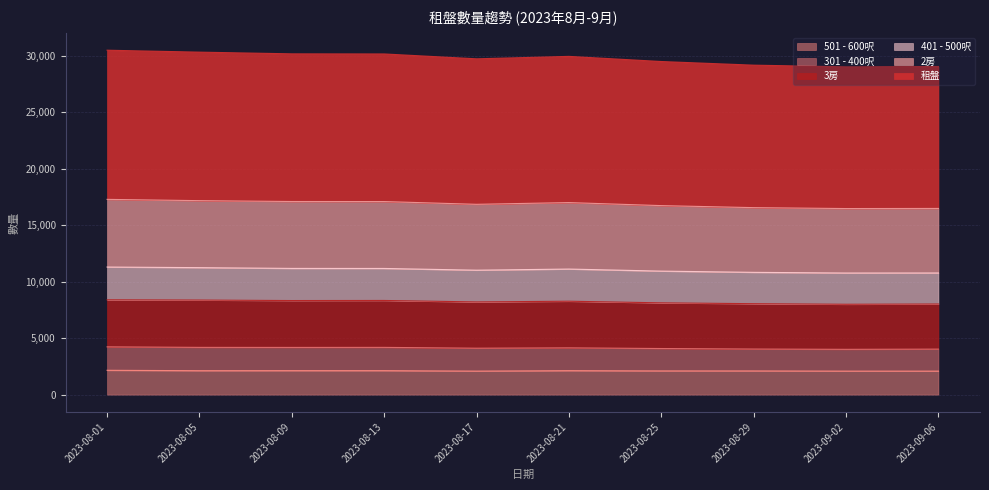

What are all the series names shown in the legend?

501 - 600呎, 301 - 400呎, 3房, 401 - 500呎, 2房, 租盤